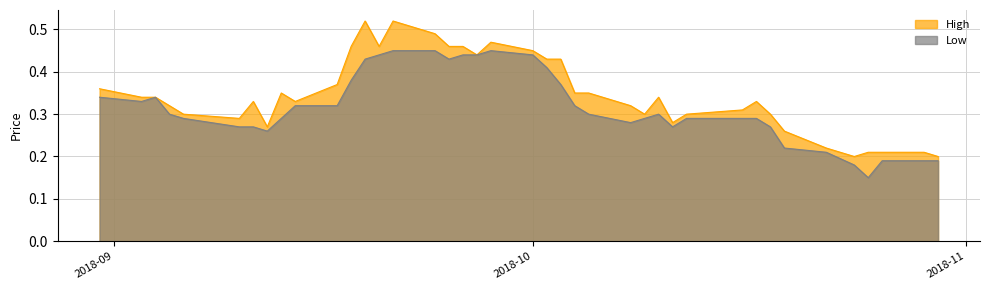

True or false: Low has more than 1 interior local peaks.

True